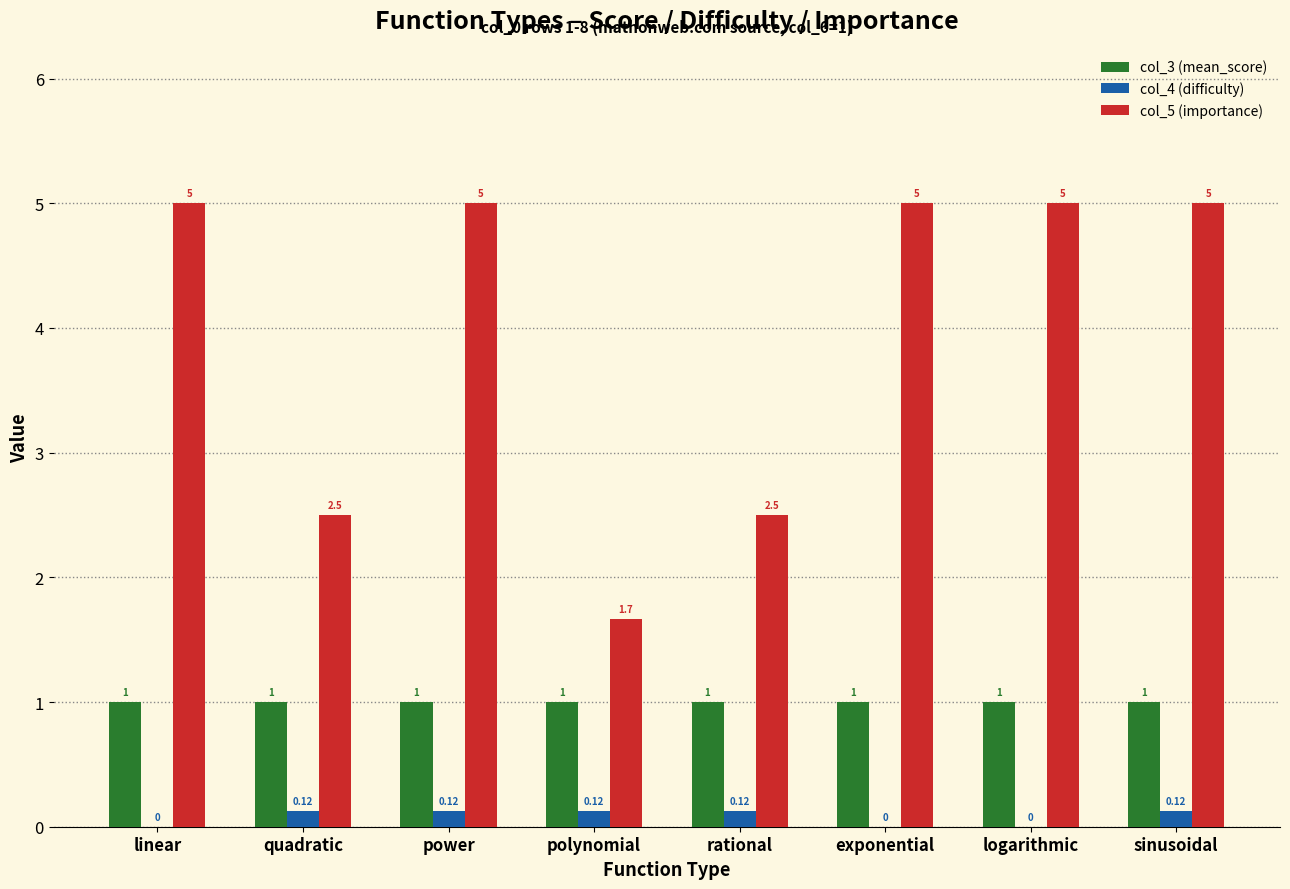

What is the average value of the col_3 (mean_score) series?

1.0